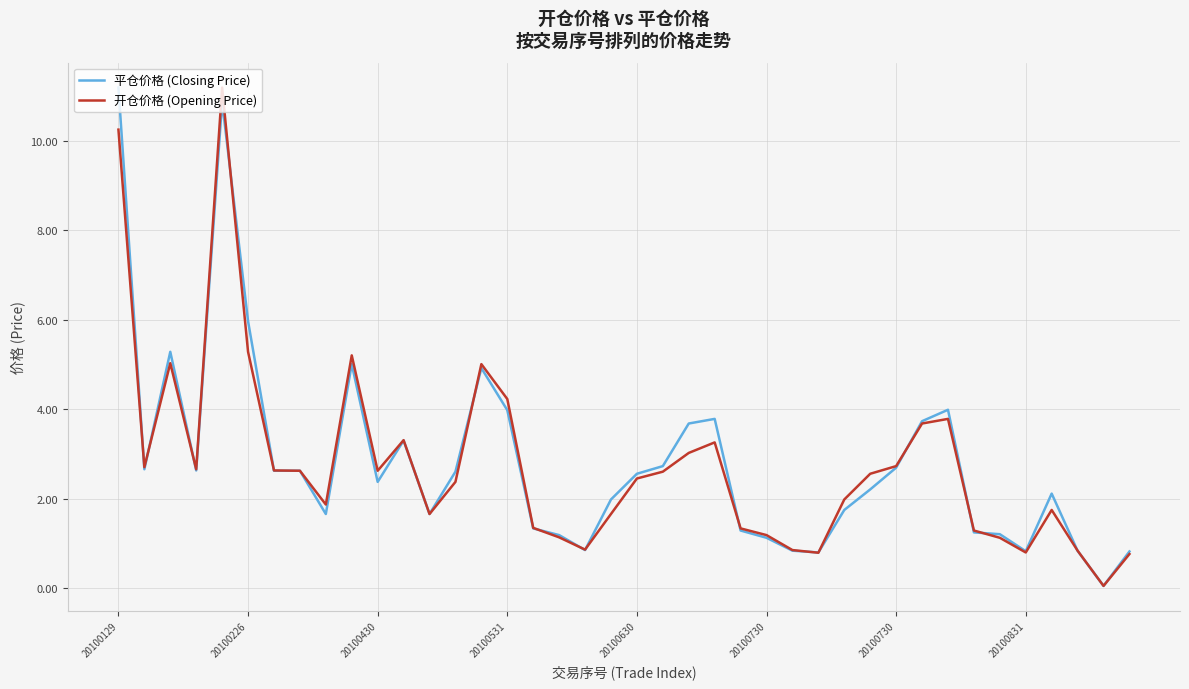

What is the greatest value displayed?

11.2